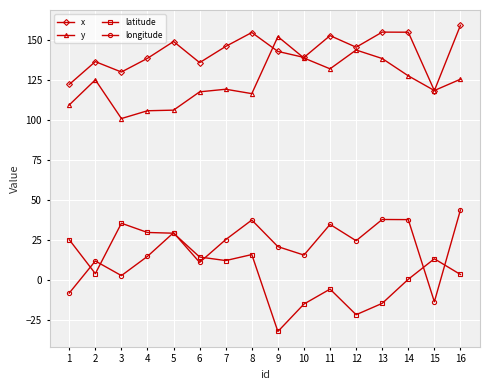

What is the value of the latitude point at the 14th from the left?

0.5